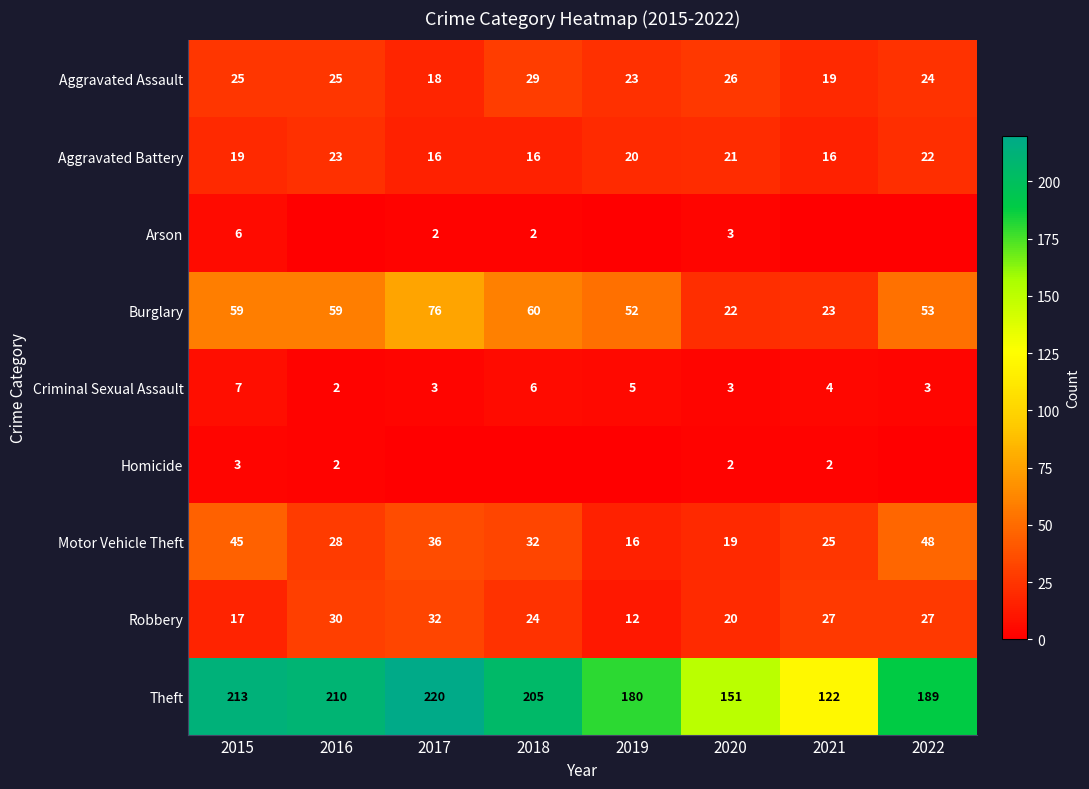

What is the total value across all series at 2021?

238